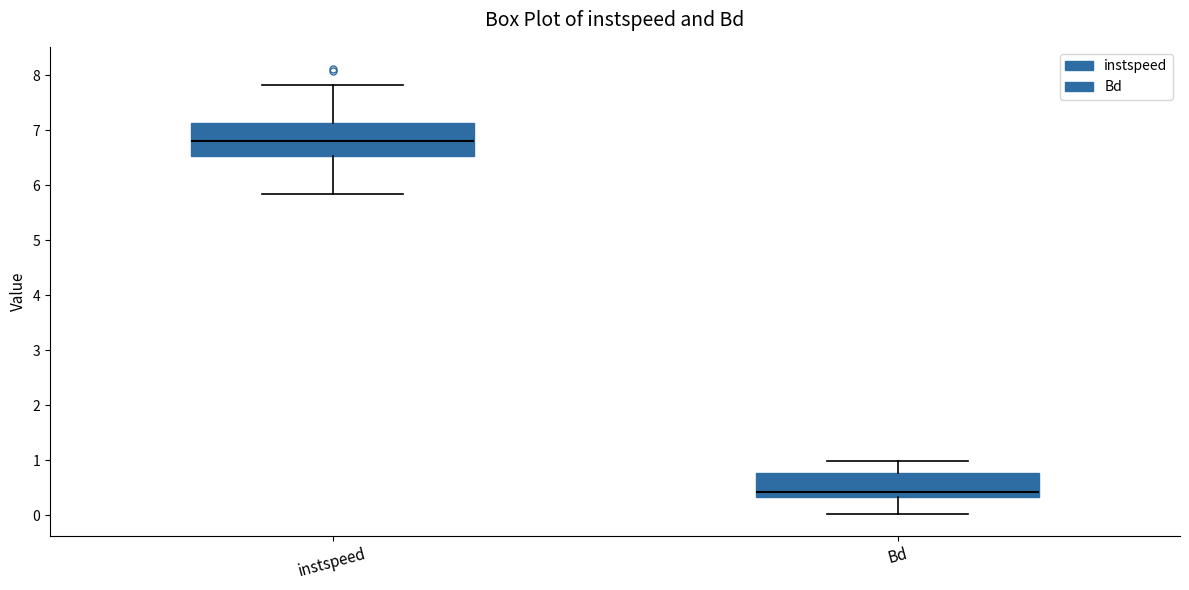

Which box is the tallest, from its lower edge to its upper edge?

instspeed